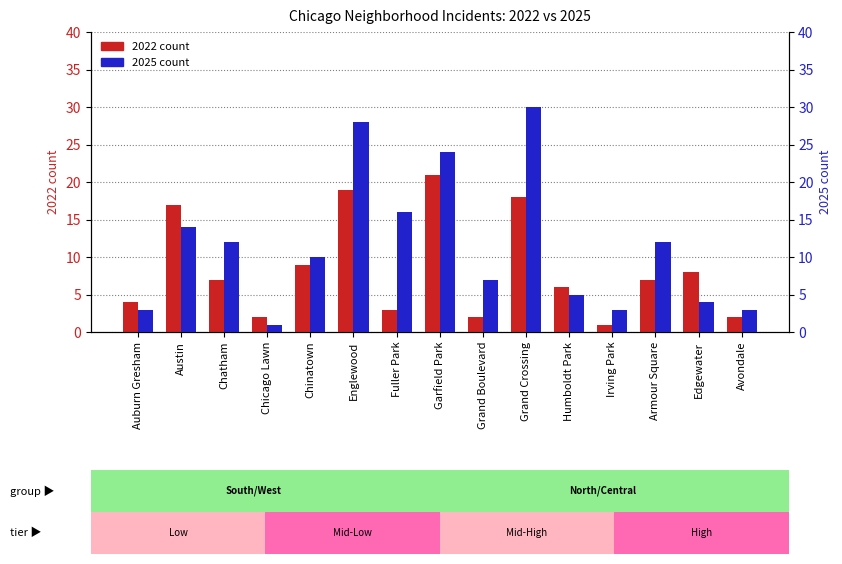

The value of 2022 at Irving Park is 2. True or false?

False